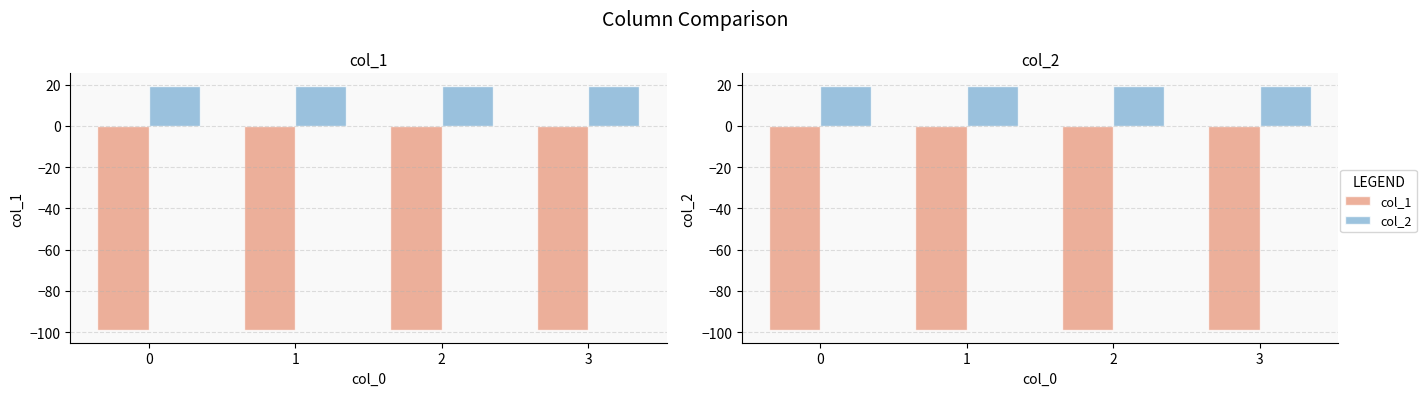

List the series in order of their peak value, lowest first.

col_1, col_2